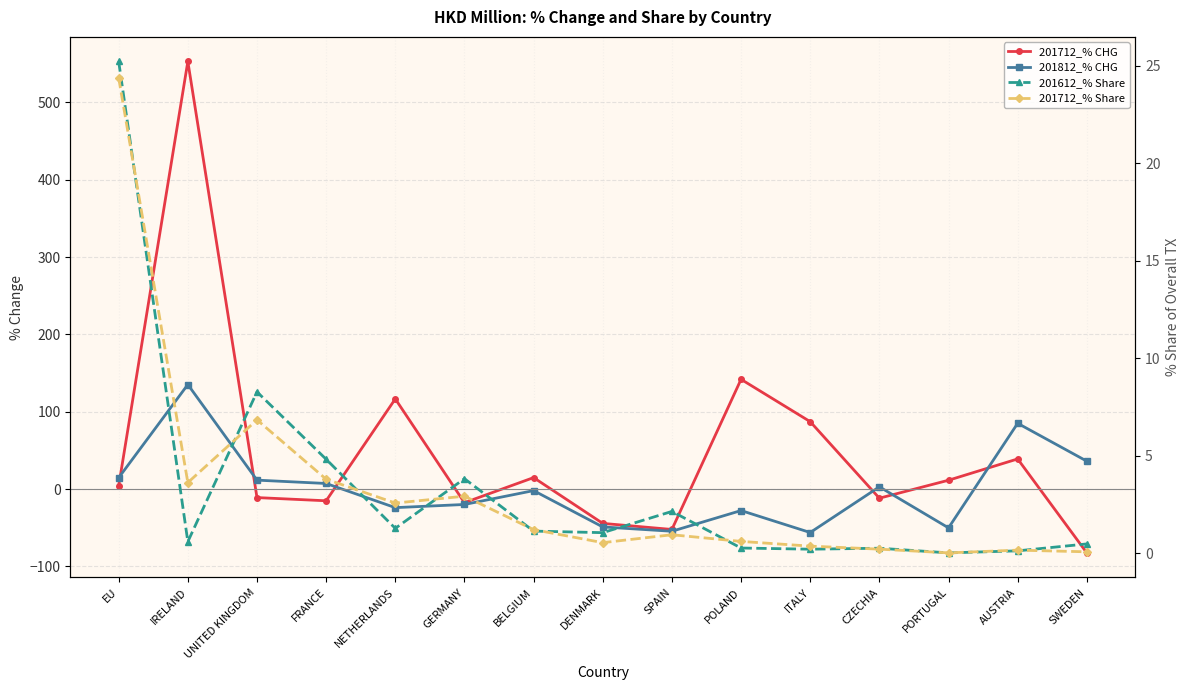

Rank the series by their maximum value, from lowest to highest.

201712_% Share, 201612_% Share, 201812_% CHG, 201712_% CHG